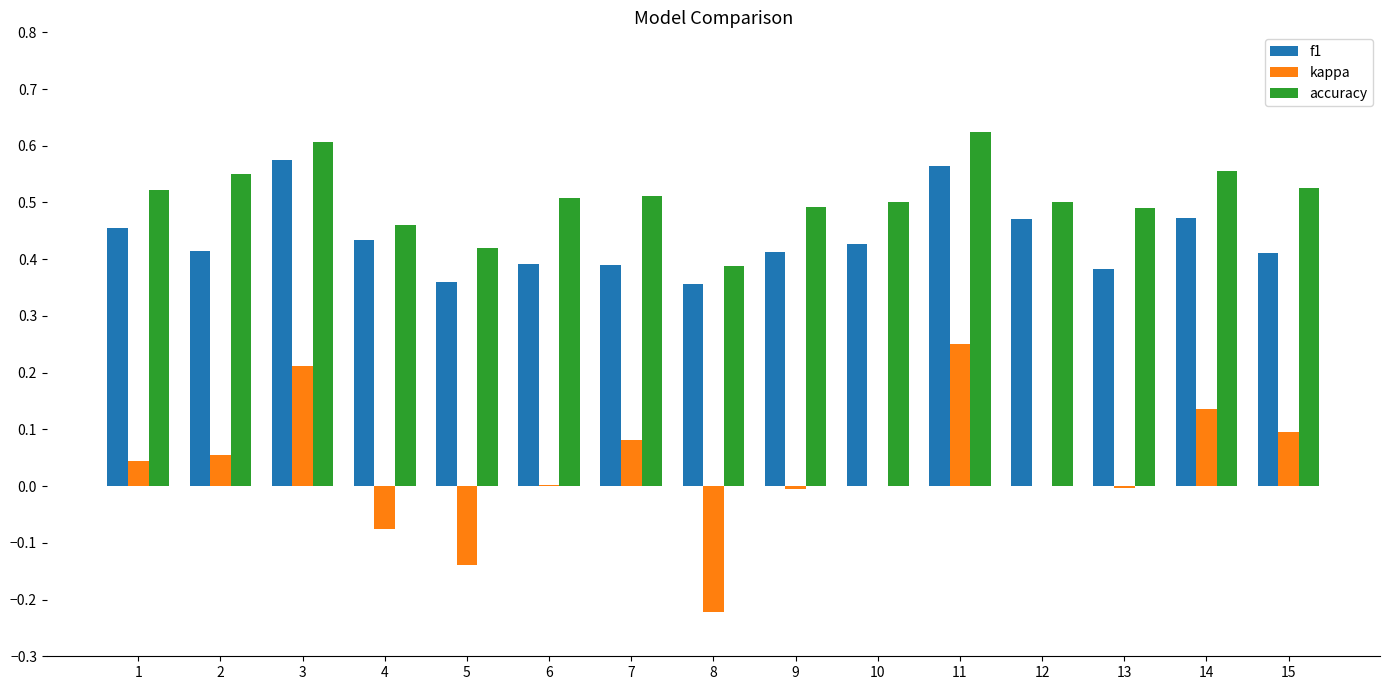

What are all the series names shown in the legend?

f1, kappa, accuracy